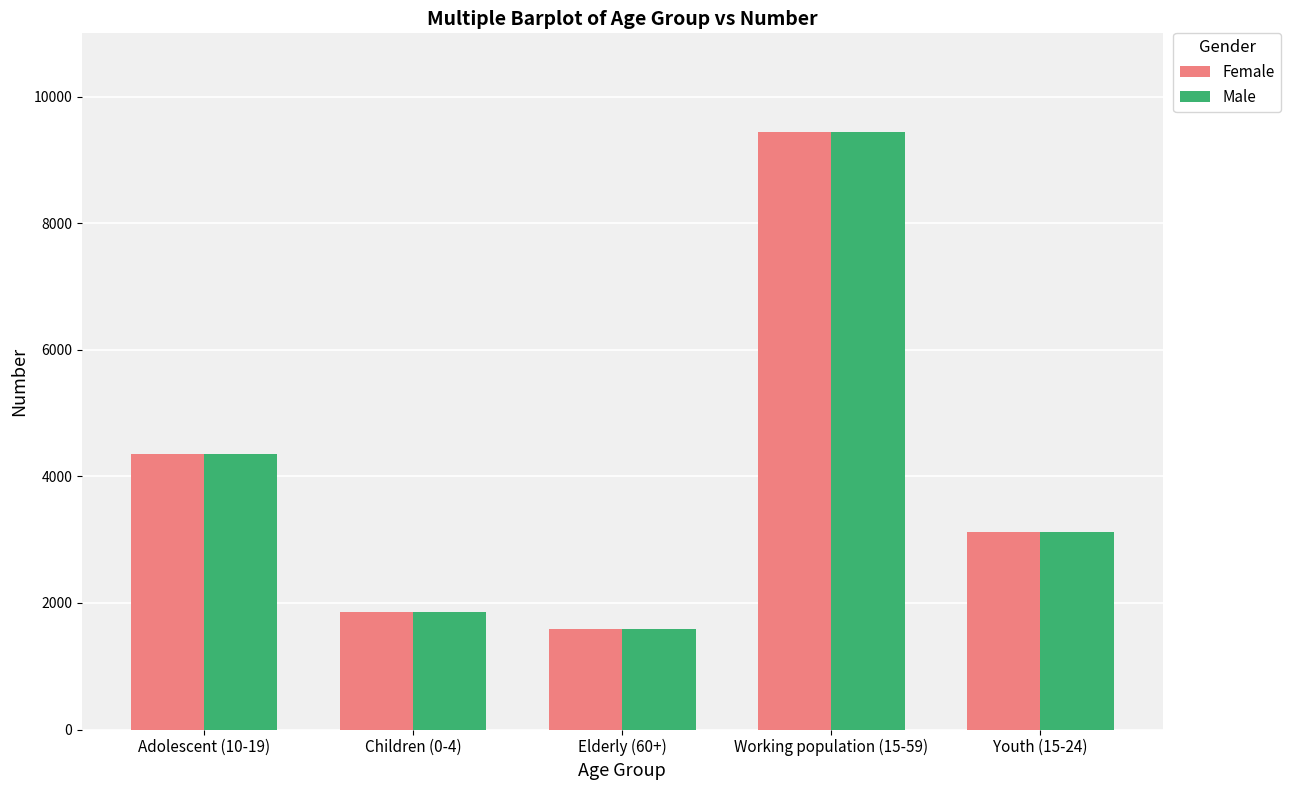

Does the chart contain any negative values?

No